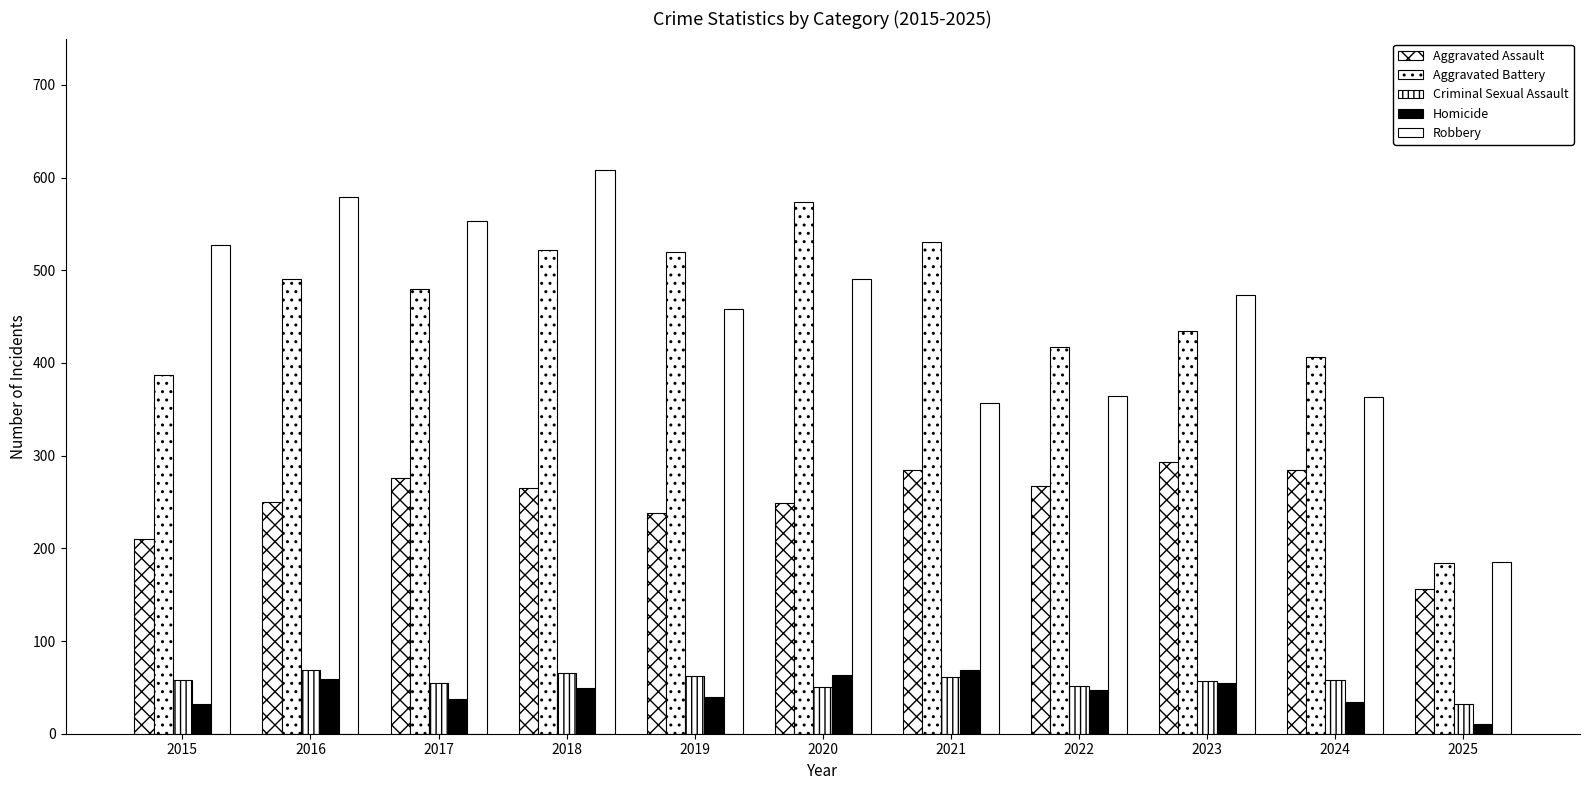

Is it true that Robbery equals 185 at 2025?

True